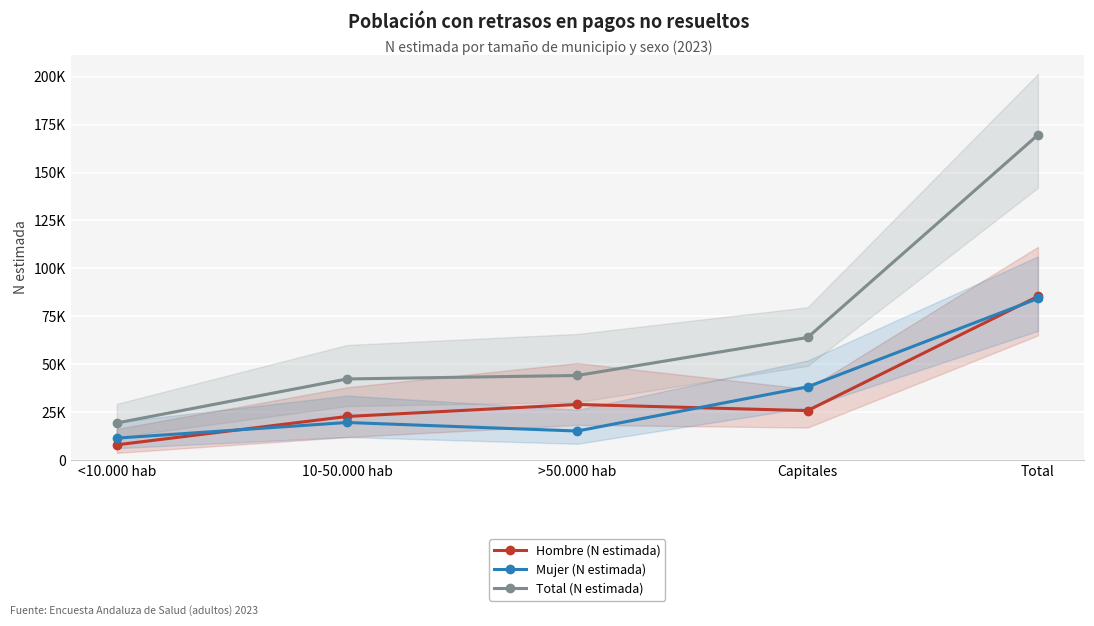

What is the average value of the Mujer (N estimada) series?

33712